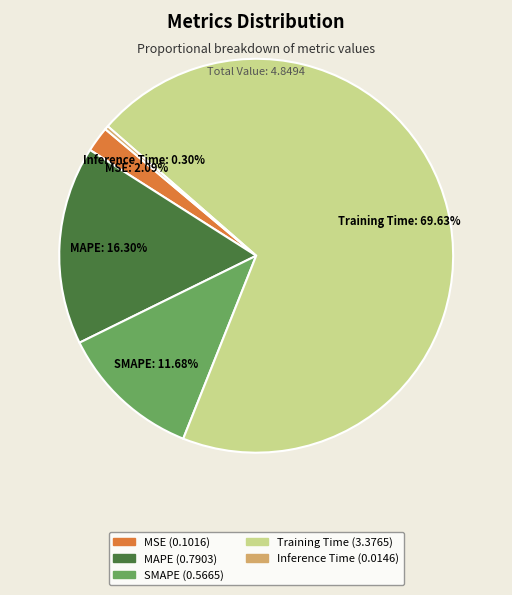

Is there a majority slice in this chart?

Yes